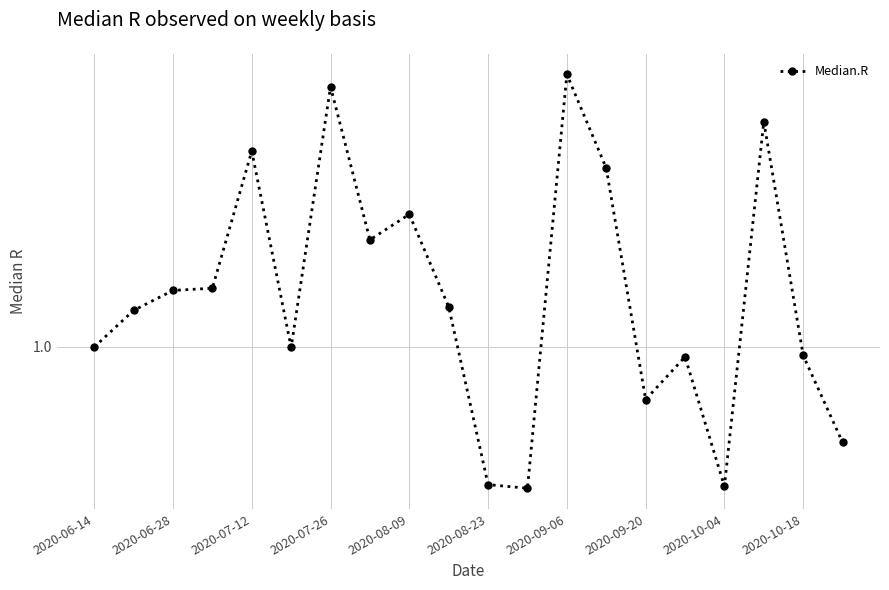

What is the minimum value shown in the chart?

0.8